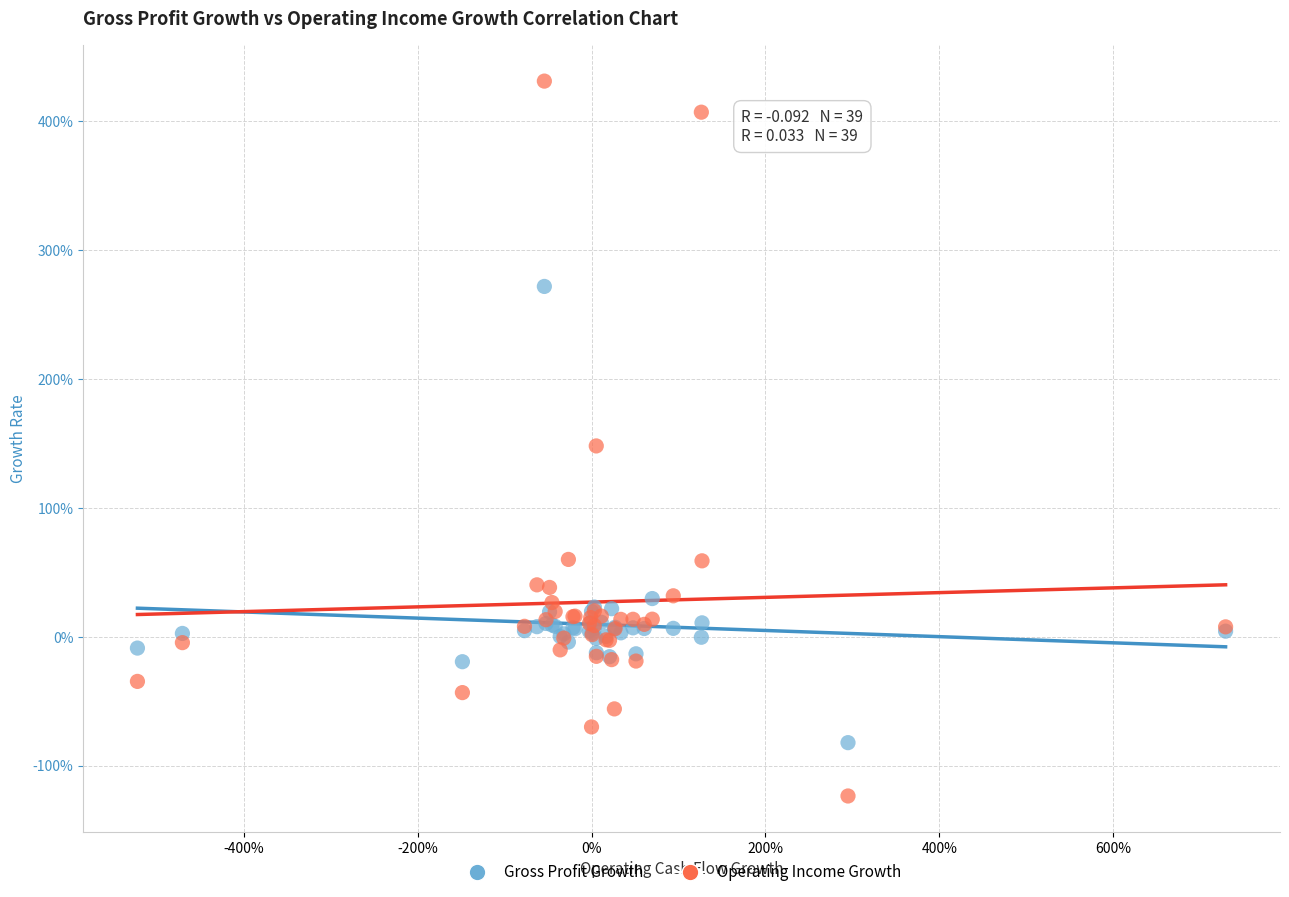

Which series has the widest spread of Y values?

Operating Income Growth